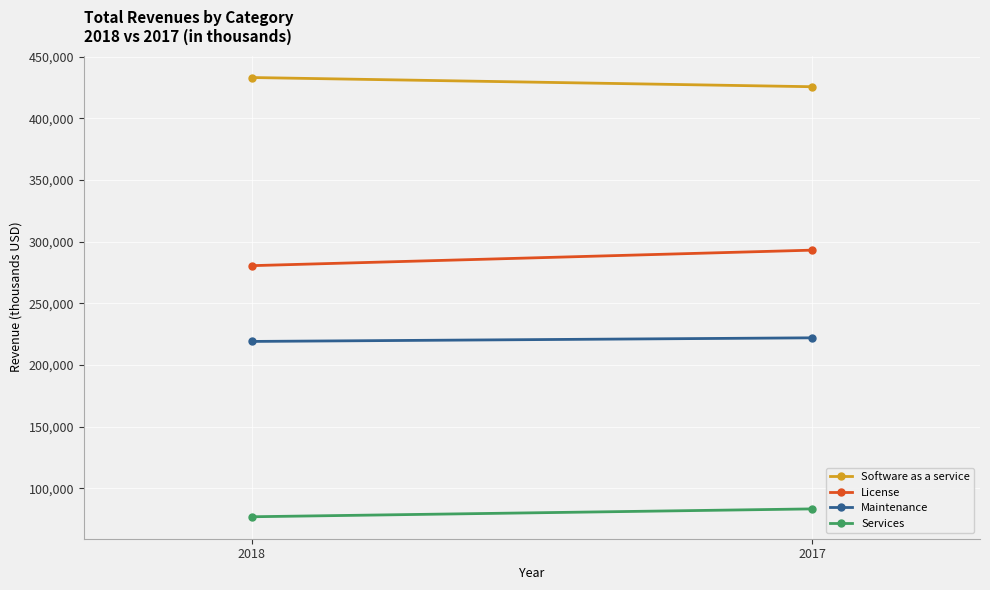

Rank the series by their average value, from lowest to highest.

Services, Maintenance, License, Software as a service